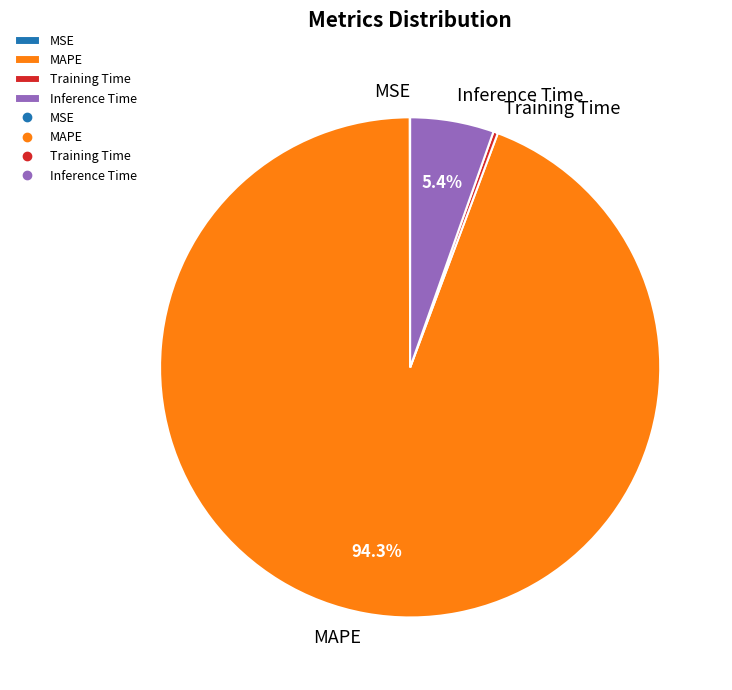

Which slice is the largest?

MAPE